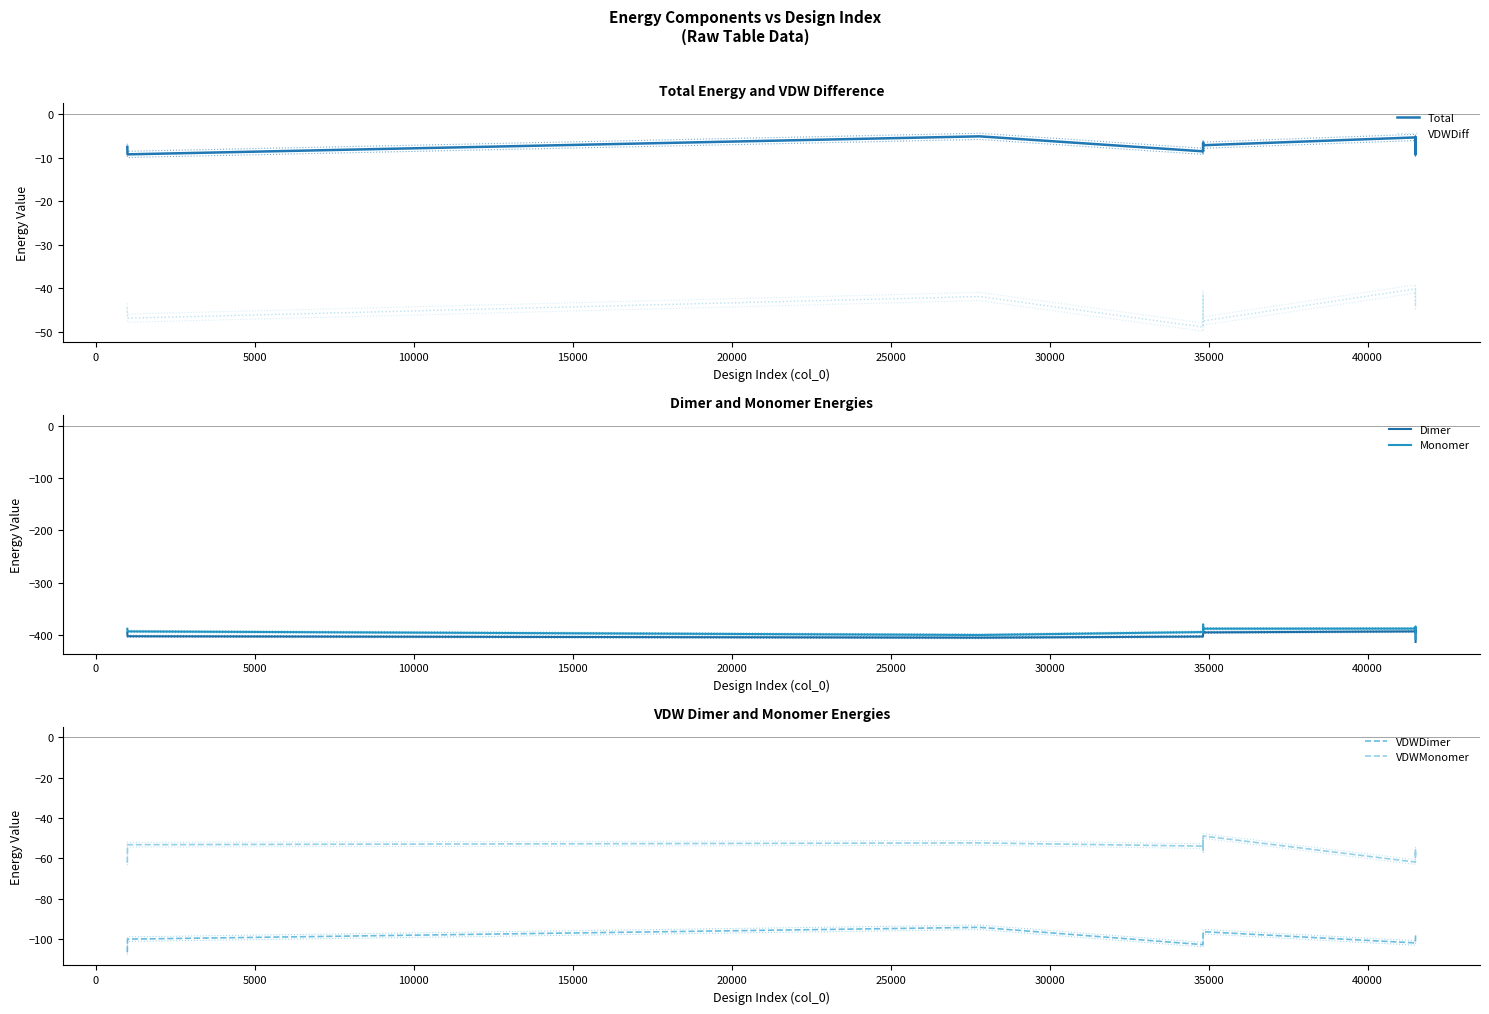

At which label does Total reach its minimum?

41504